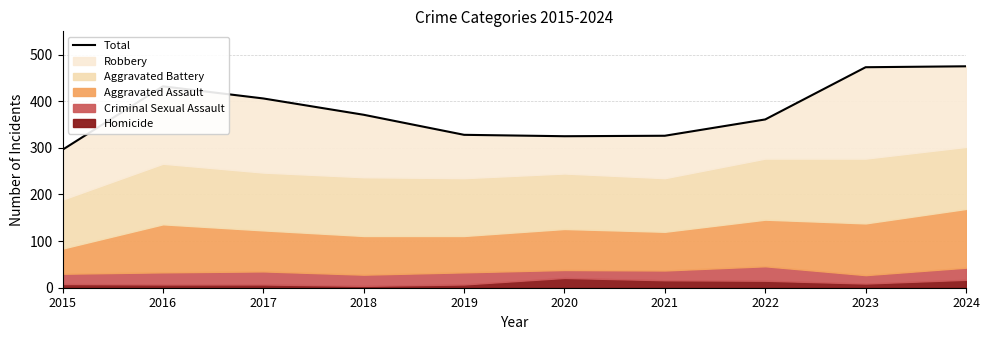

Rank the categories by value from highest to lowest.

2024, 2023, 2016, 2017, 2018, 2022, 2019, 2021, 2020, 2015